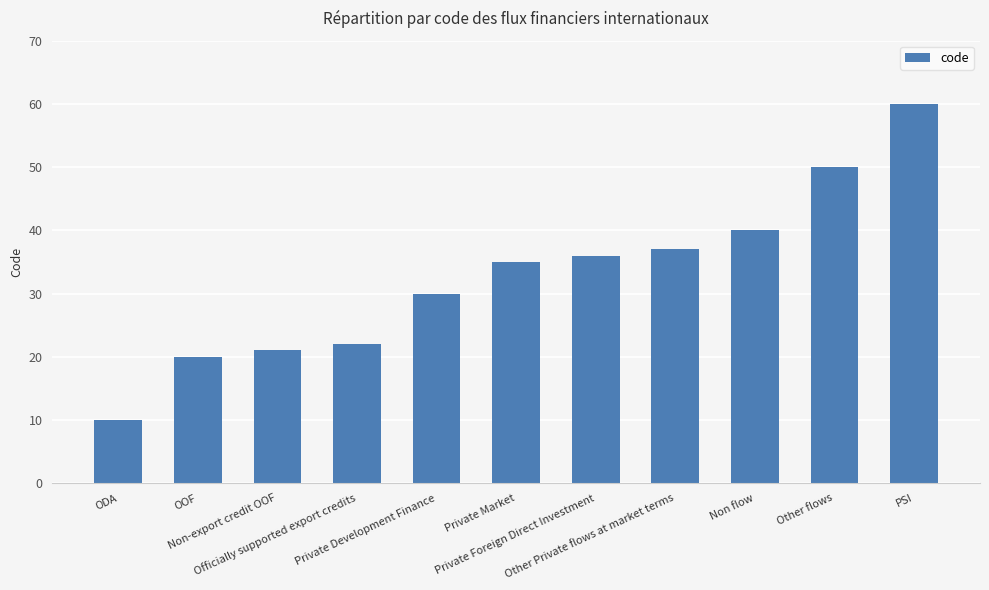

Are the bars horizontal?

No